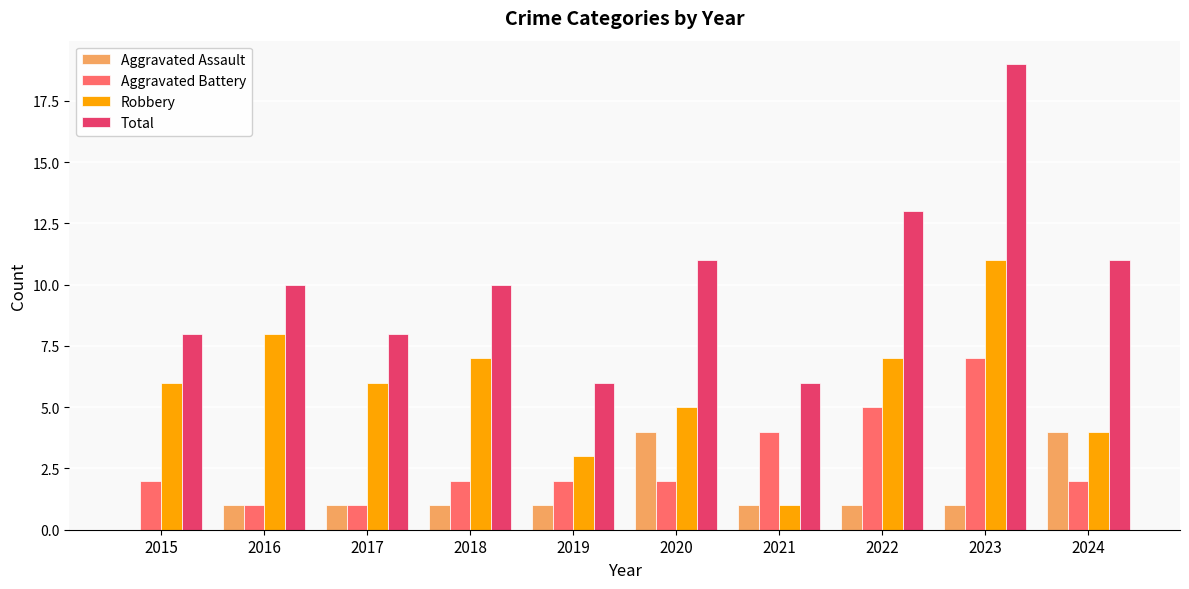

How many groups of bars are there?

10